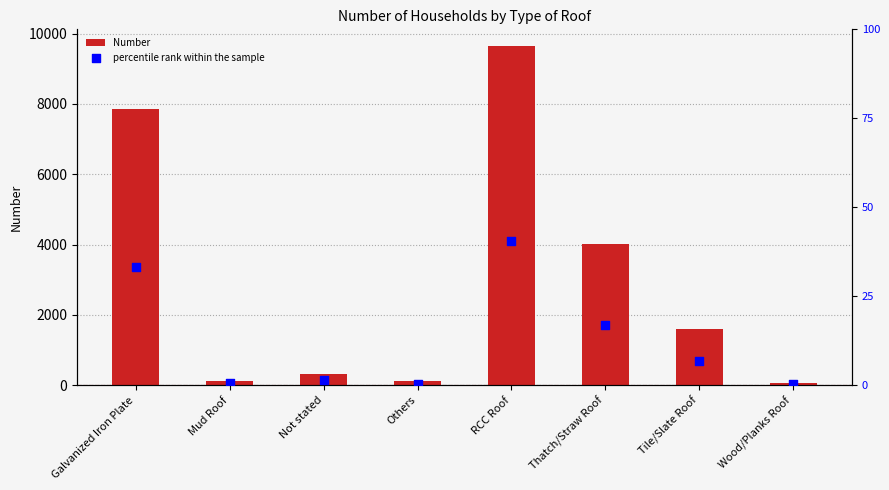

Which series has the largest total across all categories?

Number